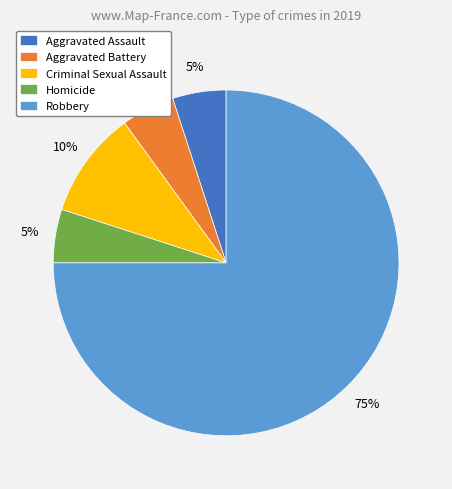

Do Aggravated Battery and Homicide together represent more than half of the pie?

No